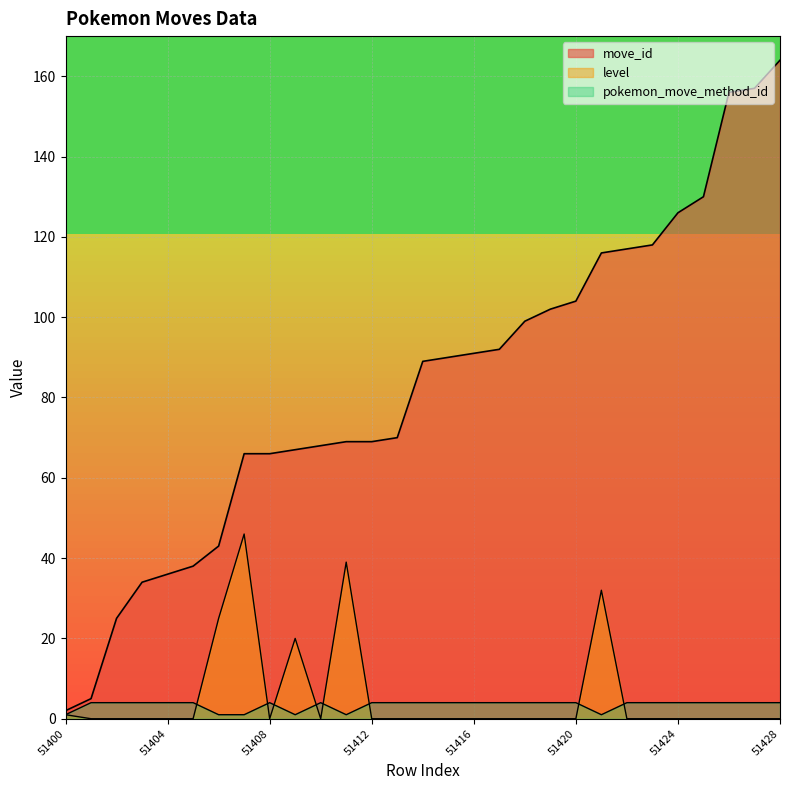

What are all the series names shown in the legend?

move_id, level, pokemon_move_method_id